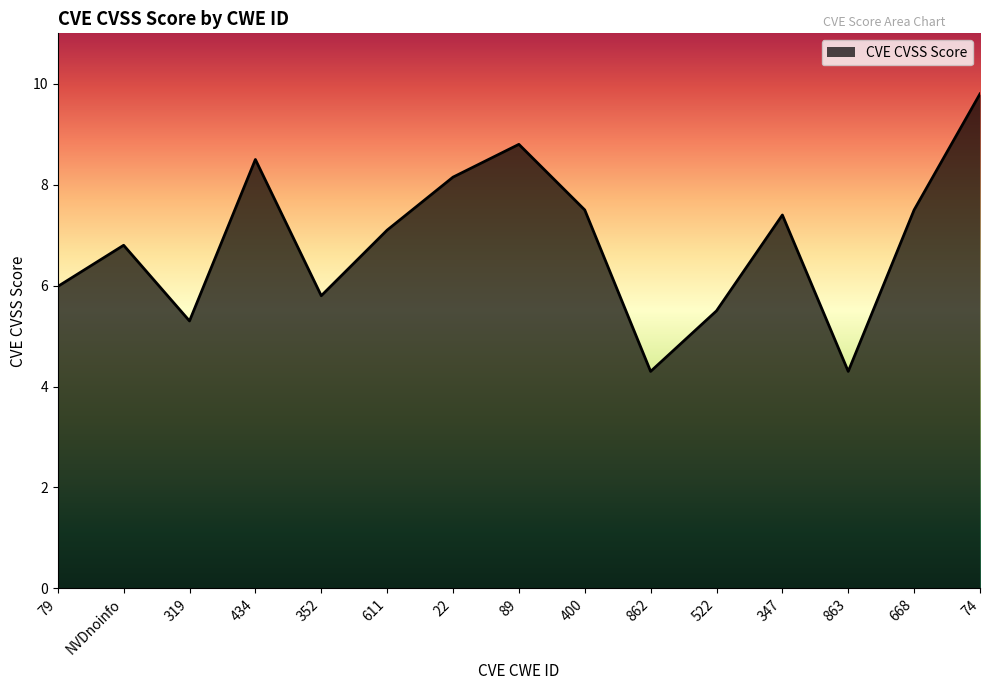

How many distinct data groups are displayed?

1